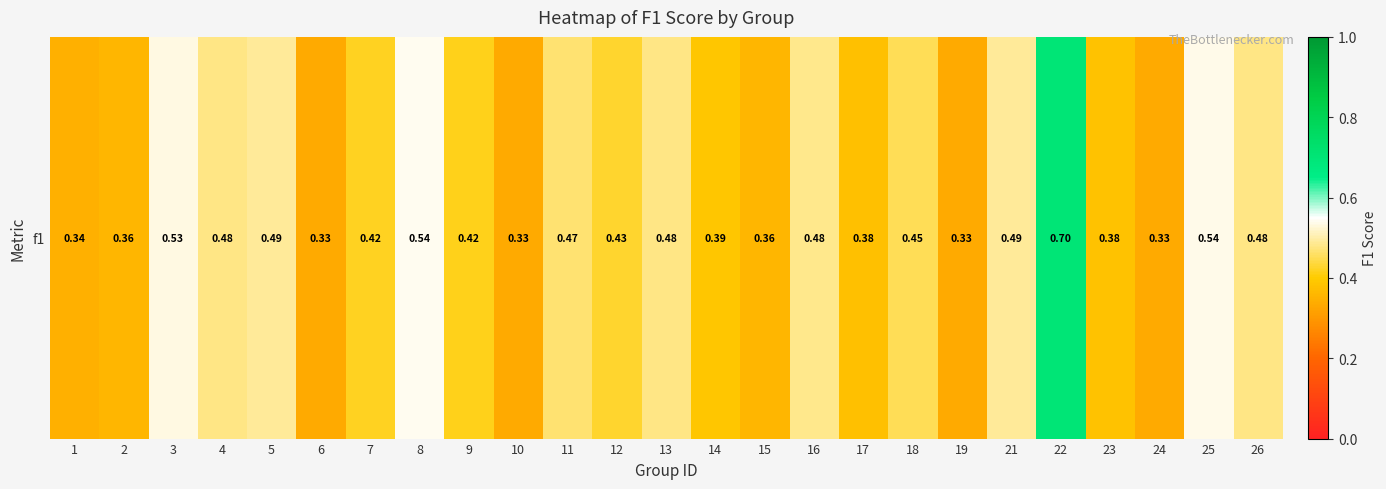

Reading right to left, list all the values displayed in this chart.

0.5	0.5	0.3	0.4	0.7	0.5	0.3	0.4	0.4	0.5	0.4	0.4	0.5	0.4	0.5	0.3	0.4	0.5	0.4	0.3	0.5	0.5	0.5	0.4	0.3